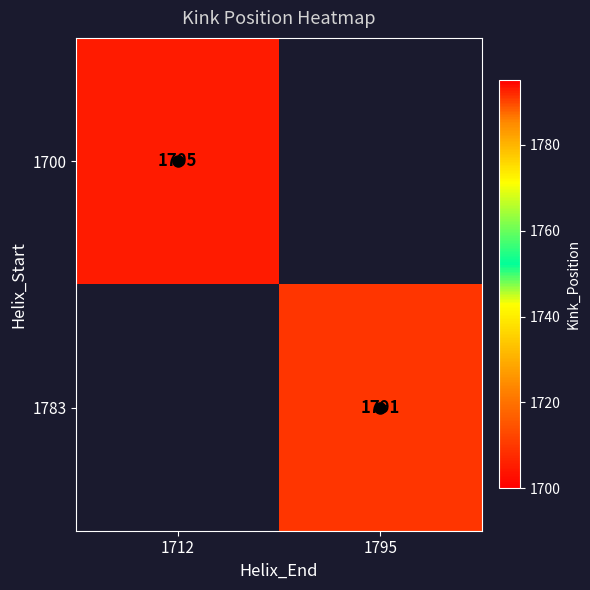

Which has a higher value, 1712 or 1795?

1795